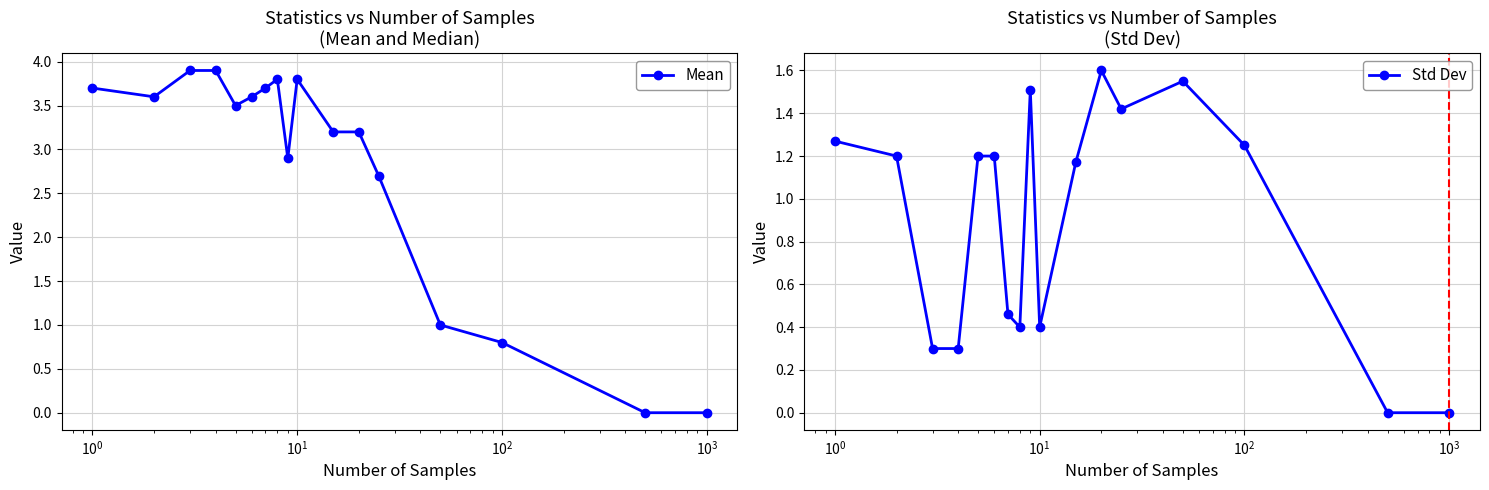

True or false: Mean has more than 0 points higher than both neighbors.

True